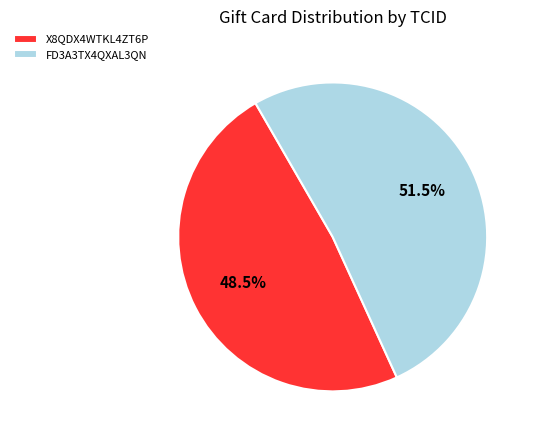

What is the total percentage of FD3A3TX4QXAL3QN and X8QDX4WTKL4ZT6P?

100.0%